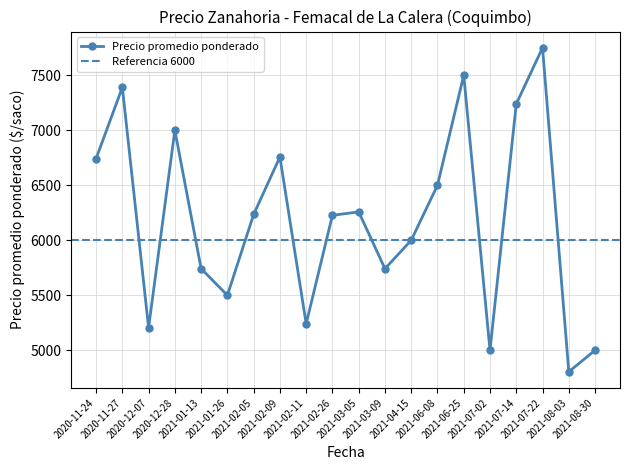

What is the maximum value shown in the chart?

7750